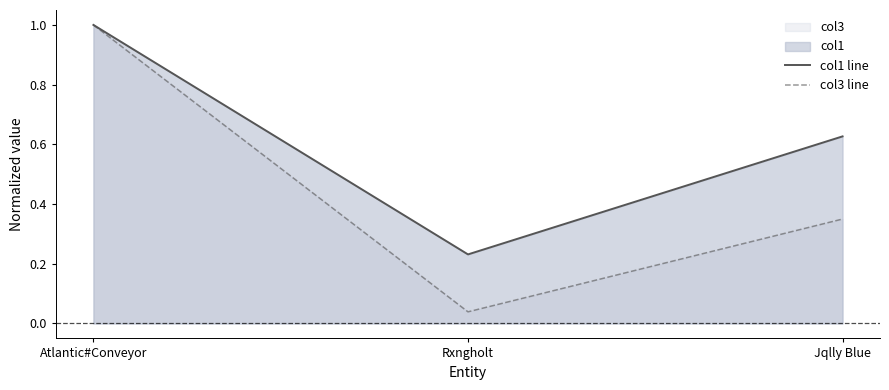

What position from the left is Rxngholt?

2